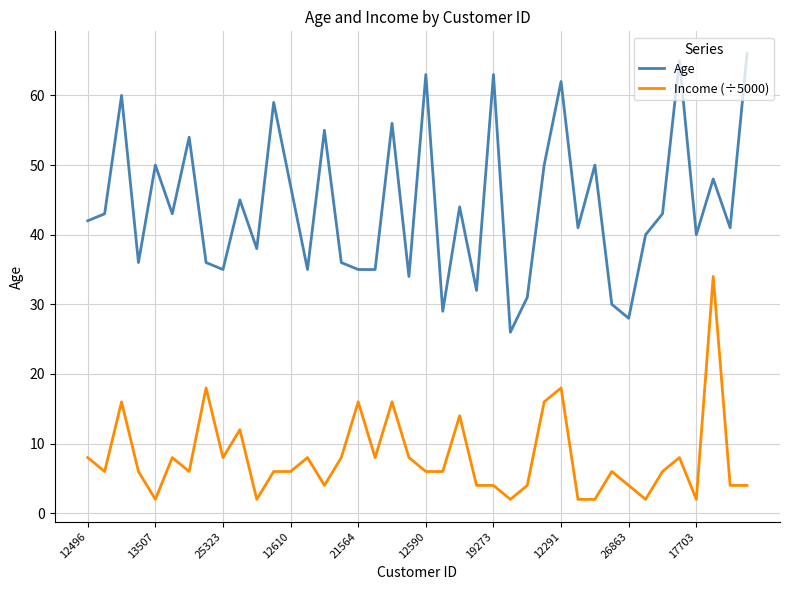

List the series in order of their overall mean, highest first.

Age, Income (÷5000)